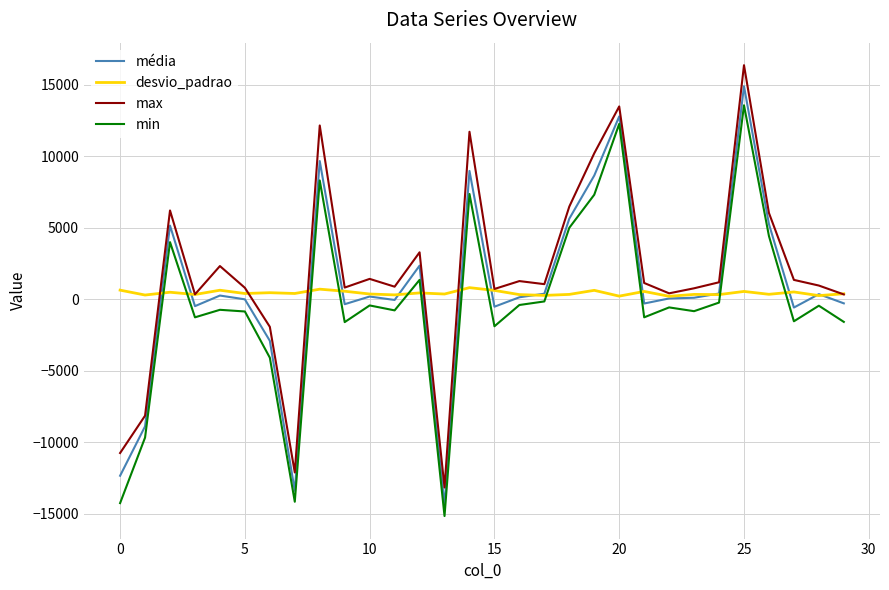

How many times do desvio_padrao and min cross each other?

12